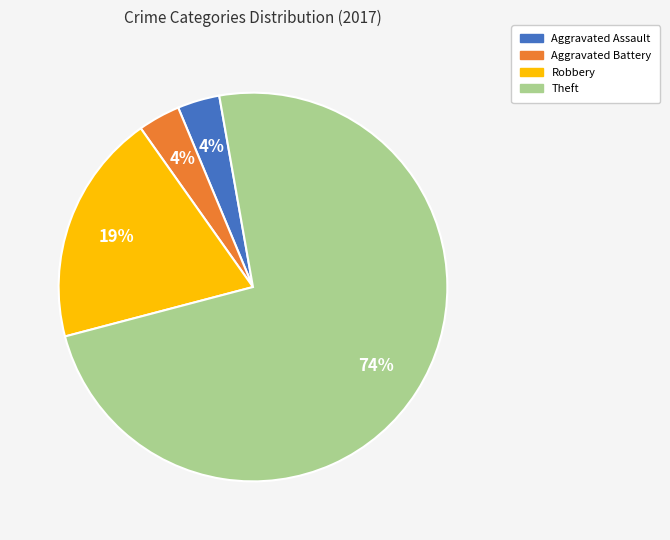

To the nearest percent, what portion does Robbery represent?

19%